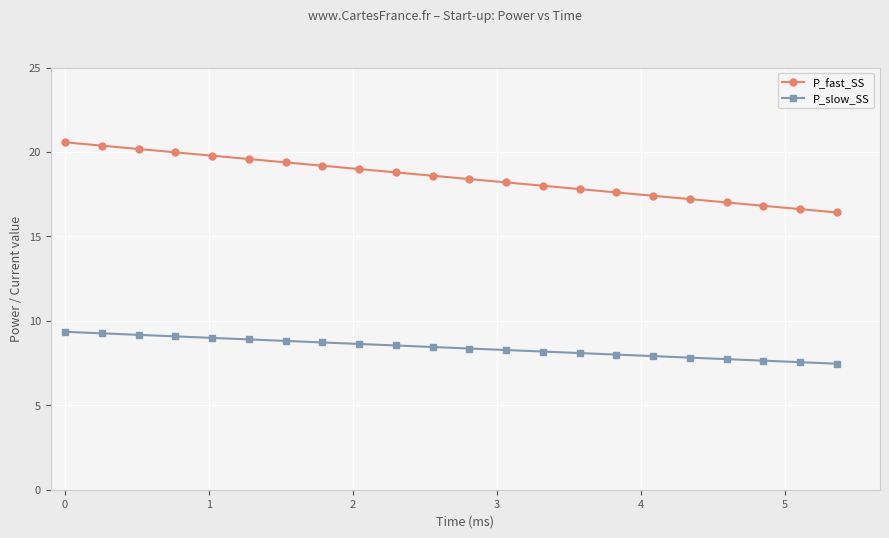

What is the value of the P_fast_SS point at the 20th from the left?

16.8